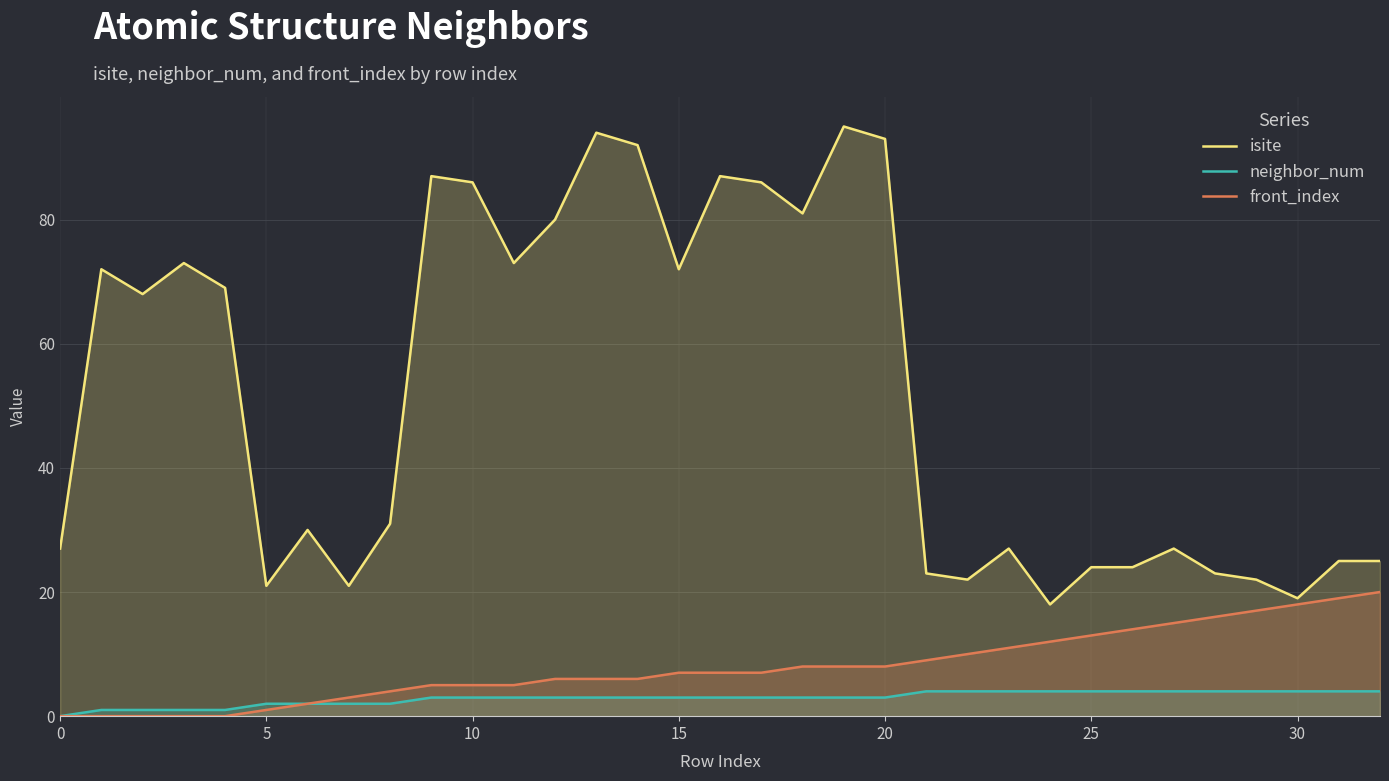

True or false: isite and front_index cross at least once.

False